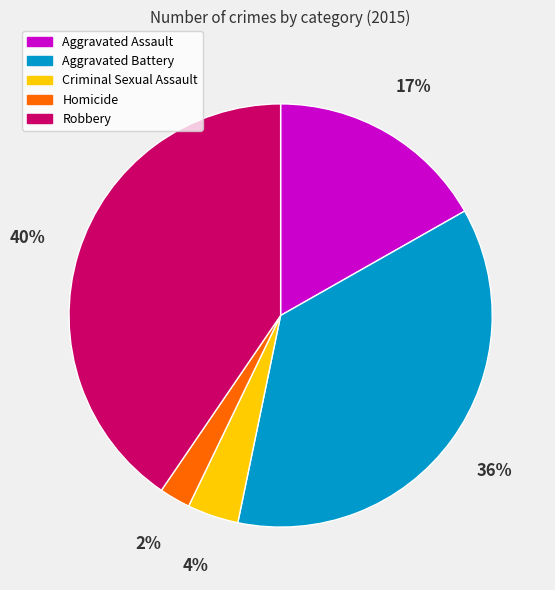

Does Aggravated Battery account for over 50% of the chart?

No